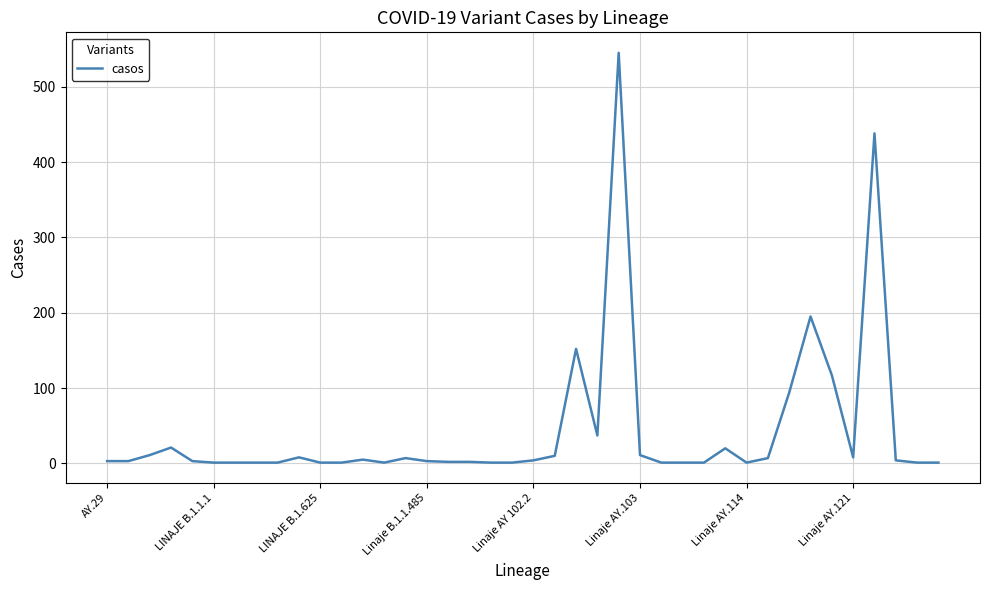

What is the maximum value shown in the chart?

545